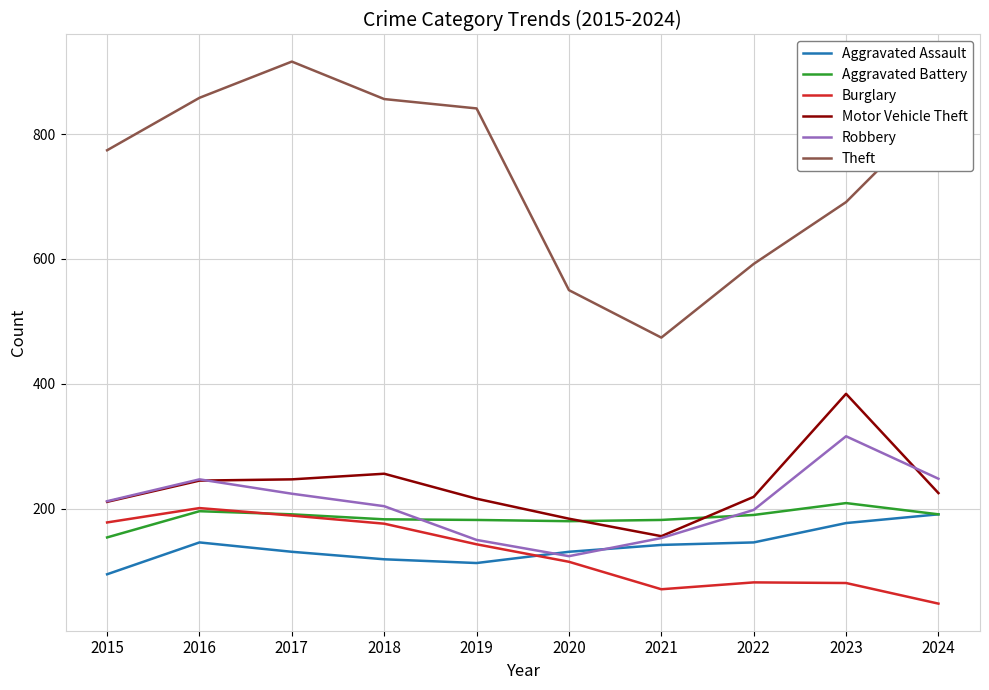

Where does the Aggravated Assault series first go above 142?

2016